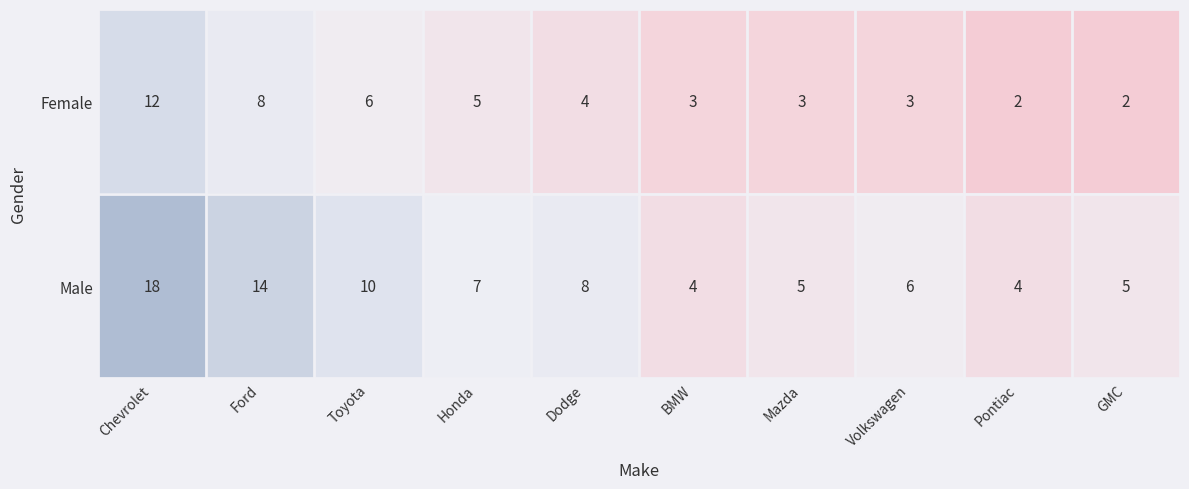

Rank the series by their maximum value, from lowest to highest.

Female, Male